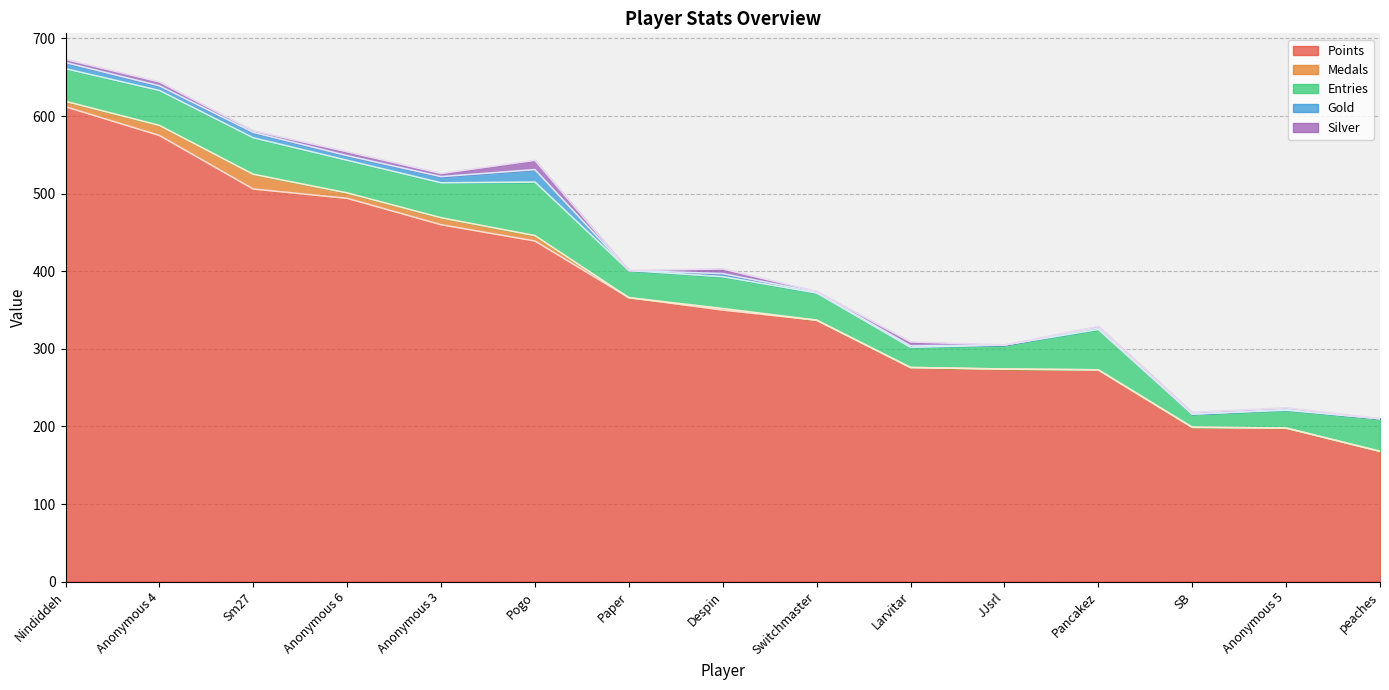

Reading right to left, what are all the values shown in this chart?

Points: peaches=168	Anonymous 5=198	SB=199	Pancakez=273	JJsrl=274	Larvitar=276	Switchmaster=337	Despin=350	Paper=366	Pogo=439	Anonymous 3=460	Anonymous 6=494	Sm27=506	Anonymous 4=575	Nindiddeh=612
Medals: peaches=0	Anonymous 5=0	SB=0	Pancakez=0	JJsrl=0	Larvitar=0	Switchmaster=0	Despin=2	Paper=0	Pogo=7	Anonymous 3=9	Anonymous 6=7	Sm27=19	Anonymous 4=13	Nindiddeh=7
Entries: peaches=42	Anonymous 5=23	SB=17	Pancakez=52	JJsrl=31	Larvitar=26	Switchmaster=35	Despin=41	Paper=35	Pogo=69	Anonymous 3=45	Anonymous 6=42	Sm27=47	Anonymous 4=45	Nindiddeh=42
Gold: peaches=0	Anonymous 5=1	SB=0	Pancakez=2	JJsrl=0	Larvitar=2	Switchmaster=1	Despin=4	Paper=0	Pogo=16	Anonymous 3=8	Anonymous 6=6	Sm27=7	Anonymous 4=6	Nindiddeh=8
Silver: peaches=0	Anonymous 5=2	SB=2	Pancakez=2	JJsrl=0	Larvitar=5	Switchmaster=1	Despin=6	Paper=0	Pogo=12	Anonymous 3=4	Anonymous 6=5	Sm27=2	Anonymous 4=5	Nindiddeh=4